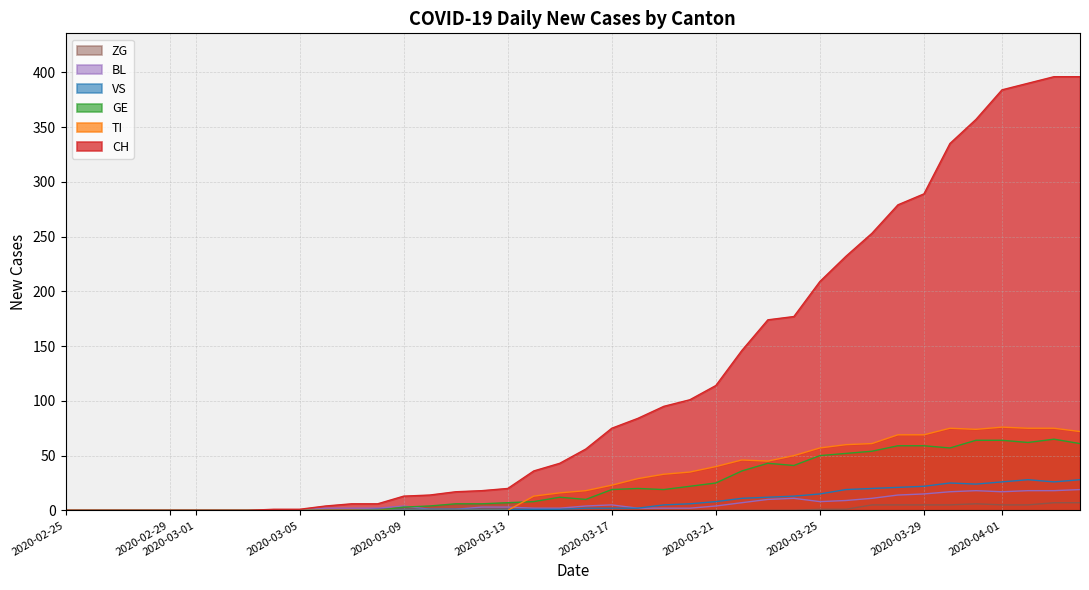

Which series has the largest total across all categories?

CH